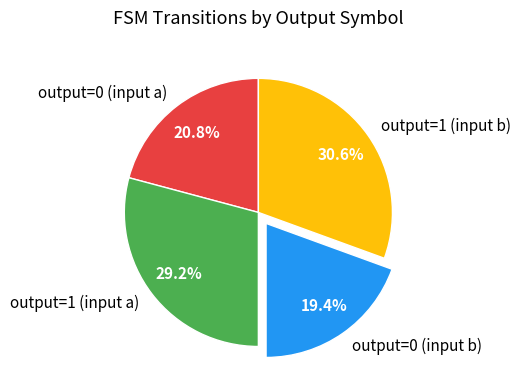

Is the sum of output=0 (input b) and output=0 (input a) greater than half?

No